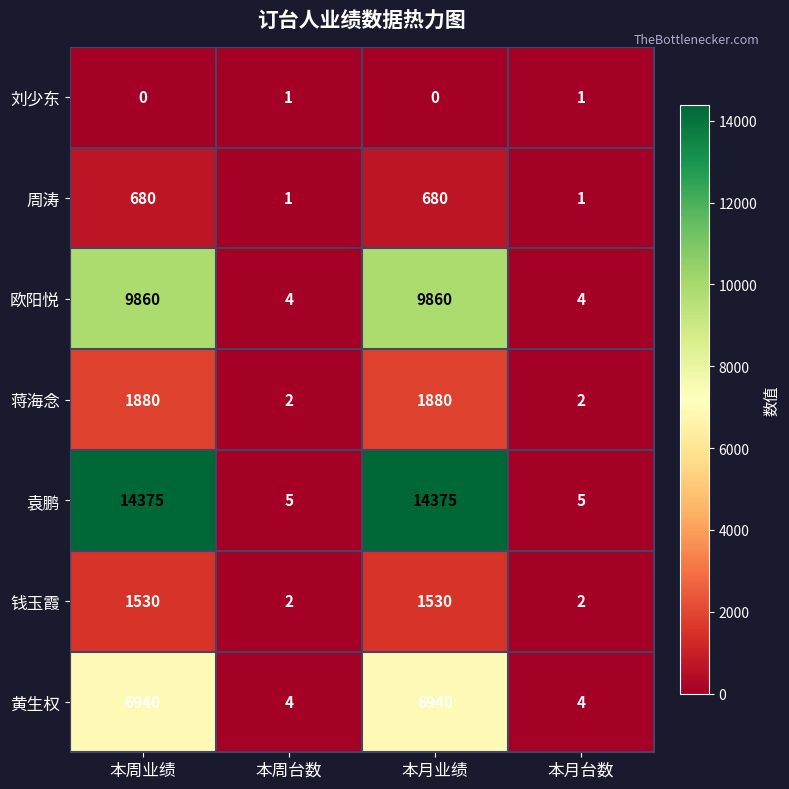

Which series changed the most between 本月业绩 and 本月台数?

袁鹏